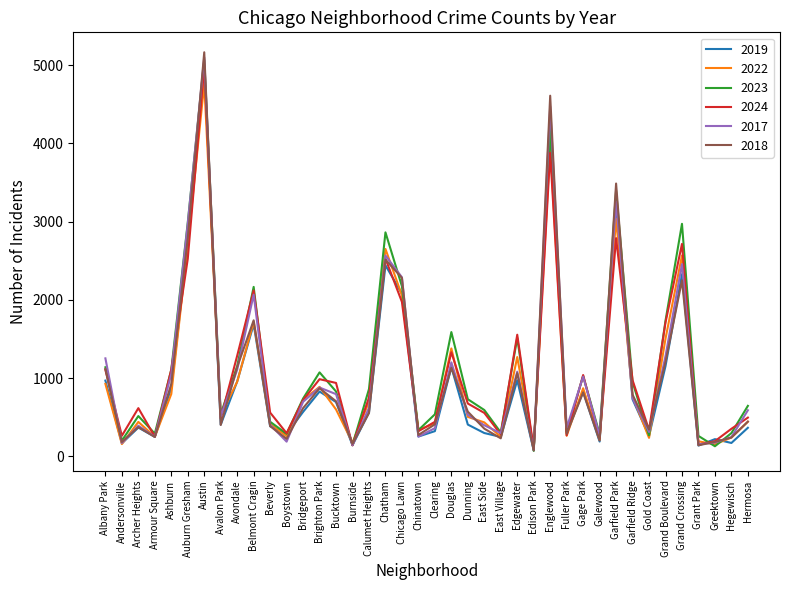

What is the sum of the 2023 values at Belmont Cragin and Ashburn?

3271